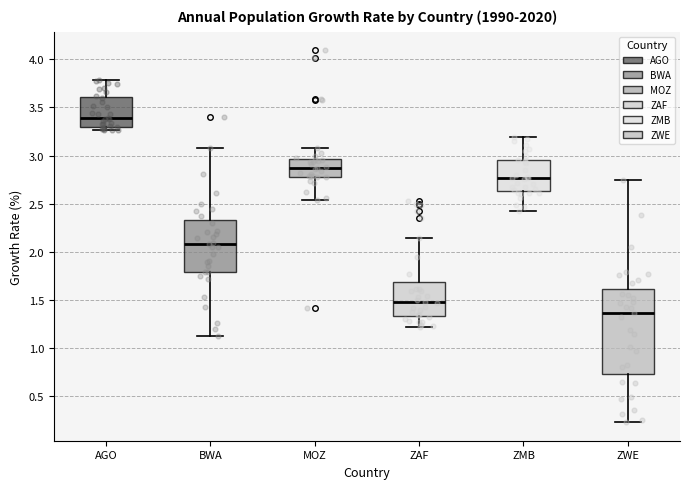

Reading left to right, read every box against the y-axis: the position of its median line, the range the box covers, and the ends of its whiskers. The values are not printed on the chart, so give them approximately, as read against the axis.

AGO: median 3.40, box 3.30 to 3.60, whiskers 3.25 to 3.80
BWA: median 2.10, box 1.80 to 2.35, whiskers 1.15 to 3.05
MOZ: median 2.90, box 2.80 to 2.95, whiskers 2.55 to 3.10
ZAF: median 1.50, box 1.35 to 1.70, whiskers 1.25 to 2.15
ZMB: median 2.75, box 2.65 to 2.95, whiskers 2.45 to 3.20
ZWE: median 1.35, box 0.75 to 1.60, whiskers 0.25 to 2.75